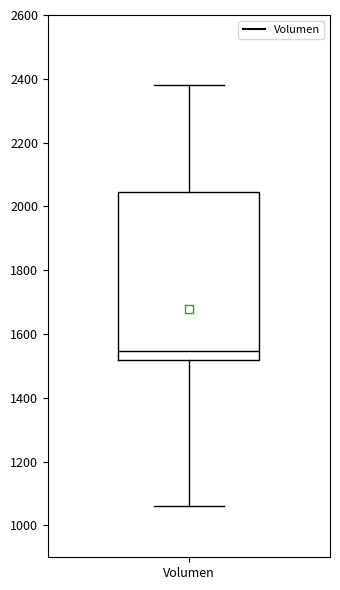

Transcribe this box plot: give where the median line is, the range the box spans, and where the two whiskers end, as read against the y-axis. The values are not printed on the chart, so give them approximately, as read against the axis.

median 1540, box 1520 to 2040, whiskers 1060 to 2380